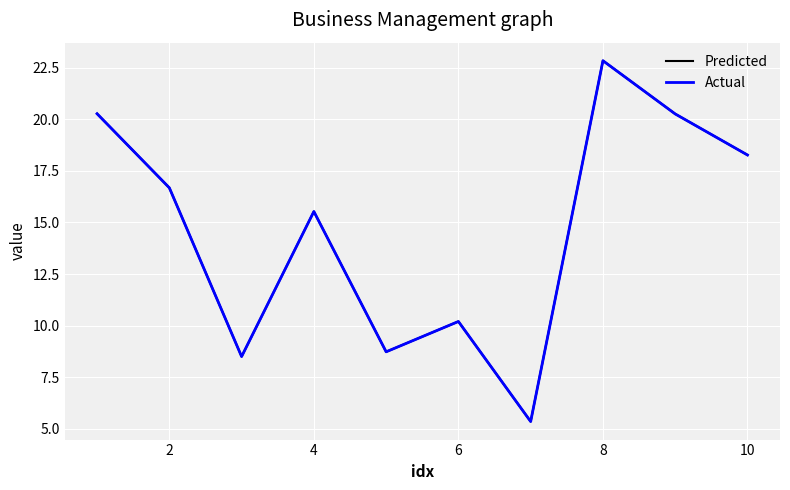

What is the label of the 6th point from the left?

6